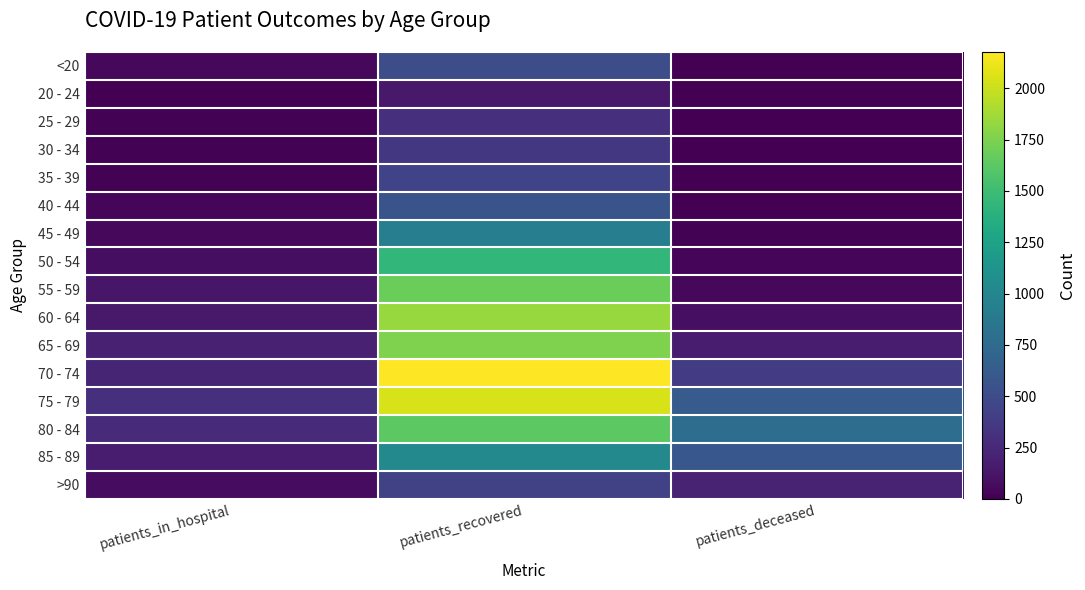

What is the maximum value shown in the chart?

2177